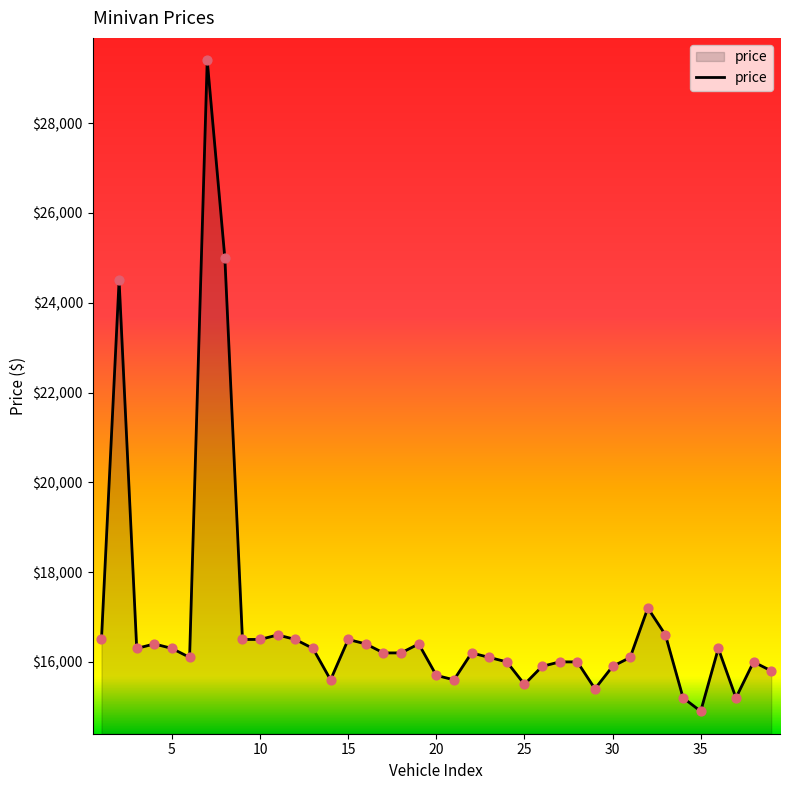

What is the difference between the maximum and minimum values?

14500